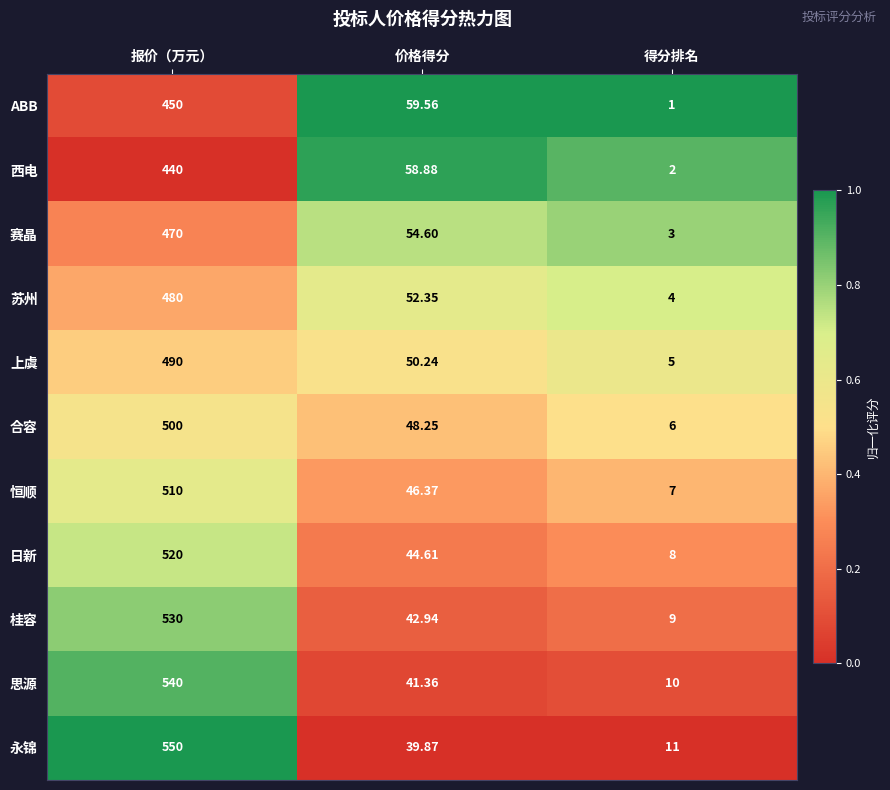

List the labels in order of 恒顺 value, largest first.

报价（万元）, 价格得分, 得分排名